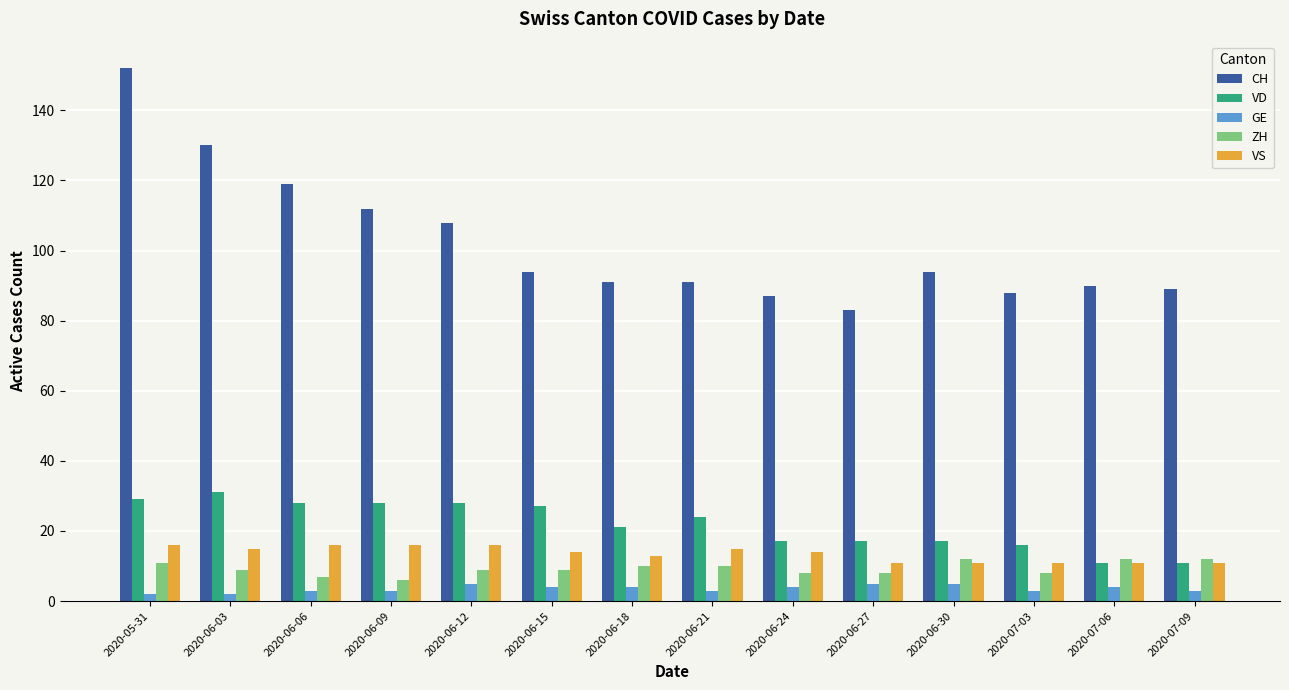

What is the value of the ZH bar at the 8th from the left?

10